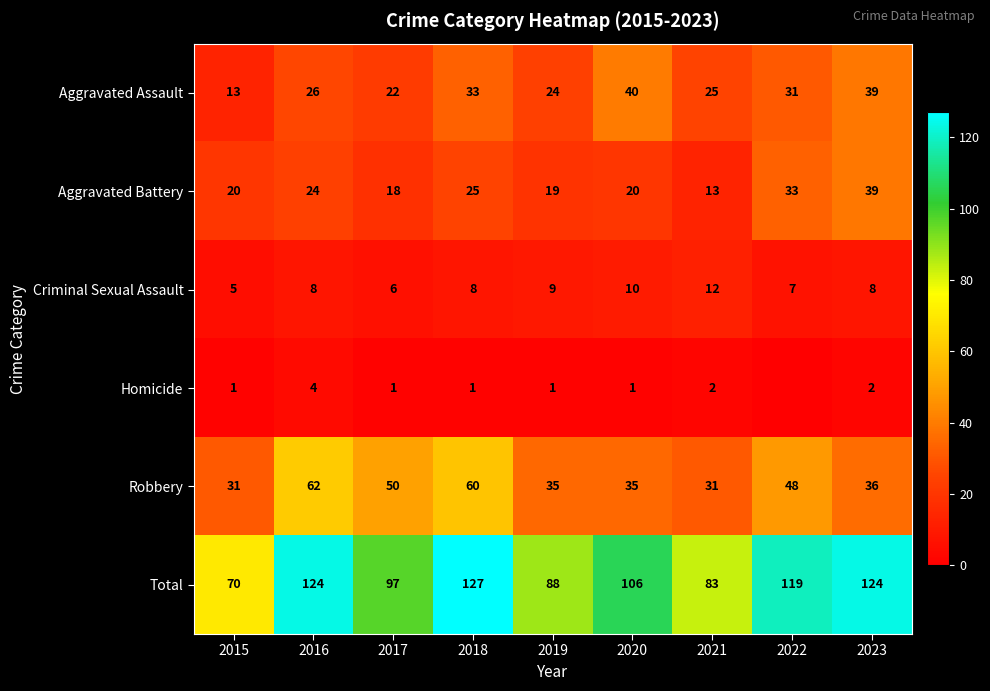

Between 2020 and 2021, which series saw the biggest shift?

Total